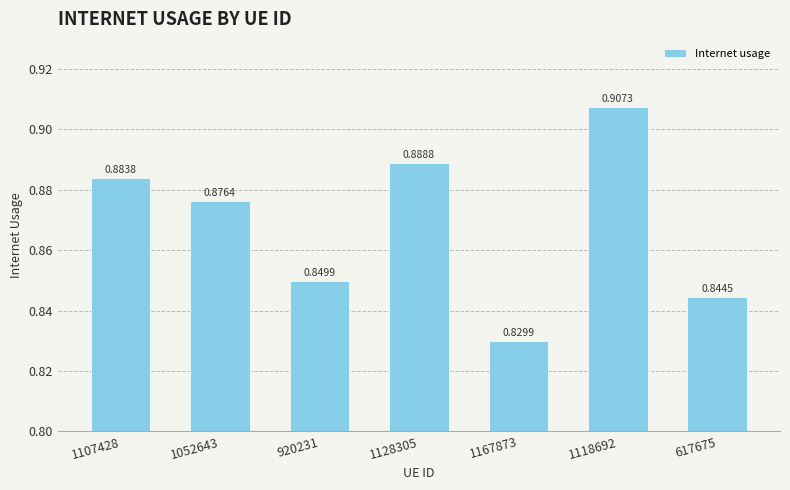

How many bars are there in total?

7